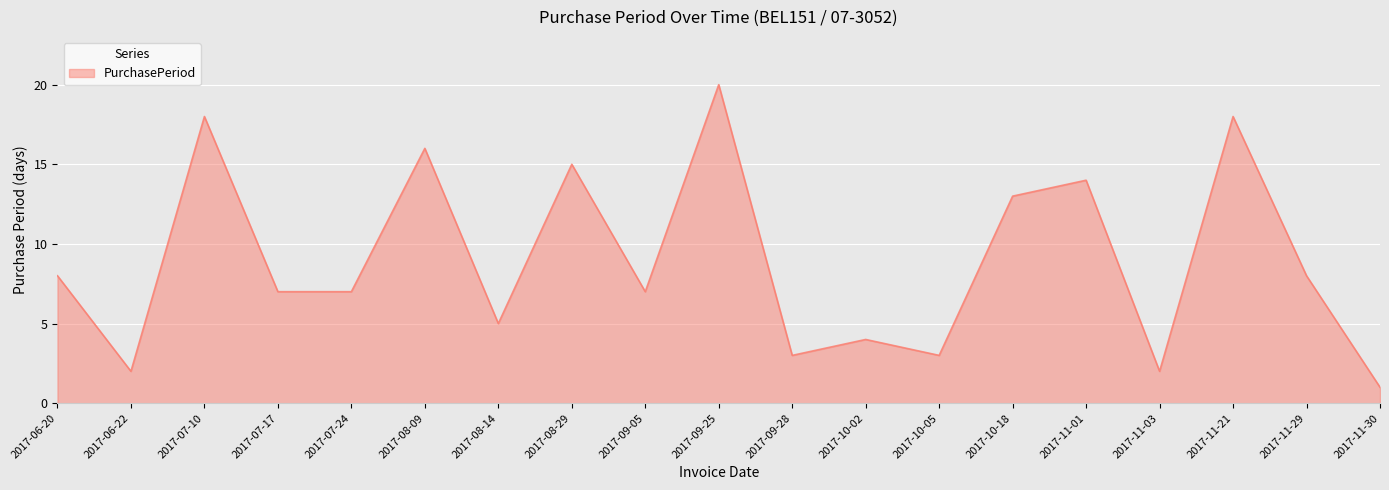

What is the smallest value displayed?

1